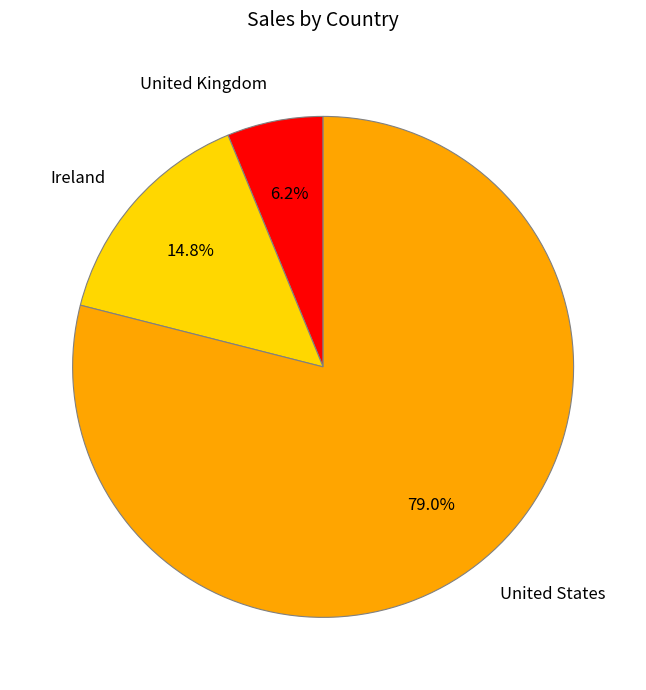

To the nearest percent, what is the combined percentage of Ireland and United States?

94%